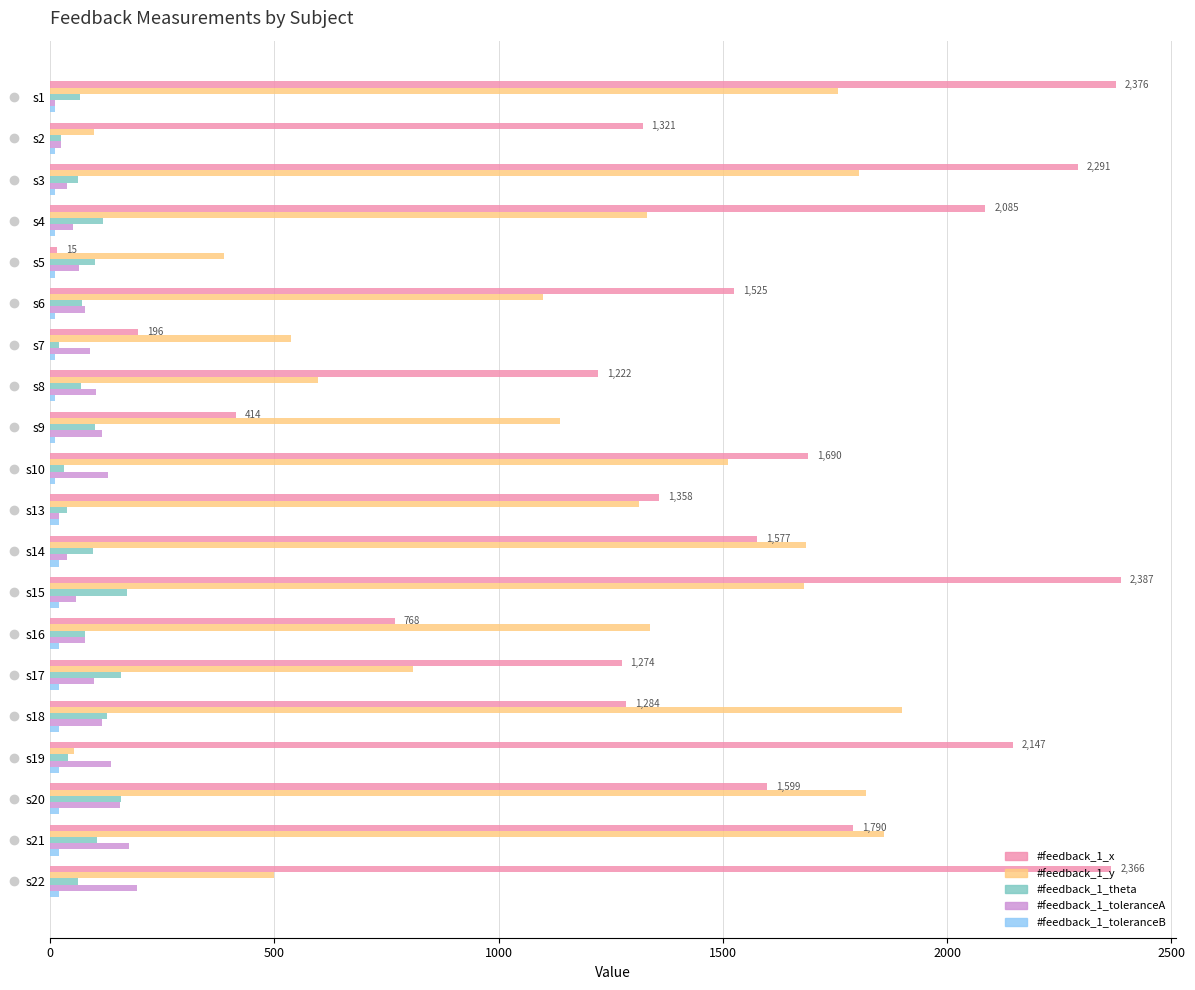

Which series has the largest total across all categories?

#feedback_1_x